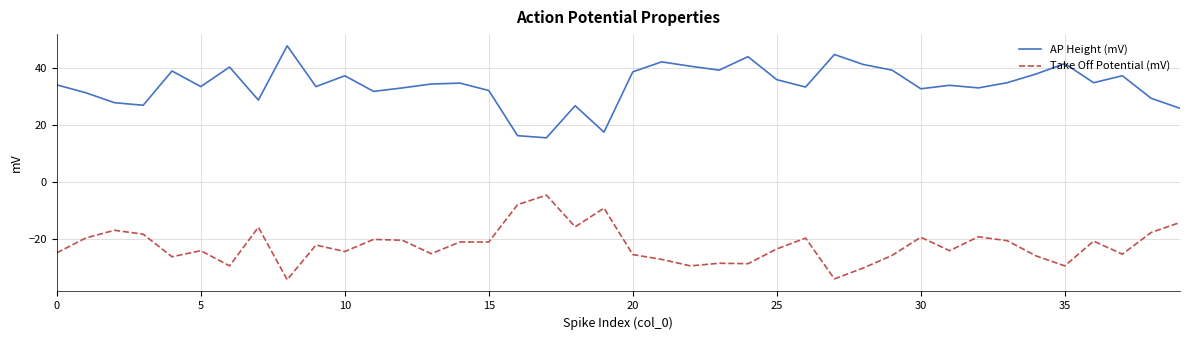

What is the maximum value for AP Height (mV)?

47.9